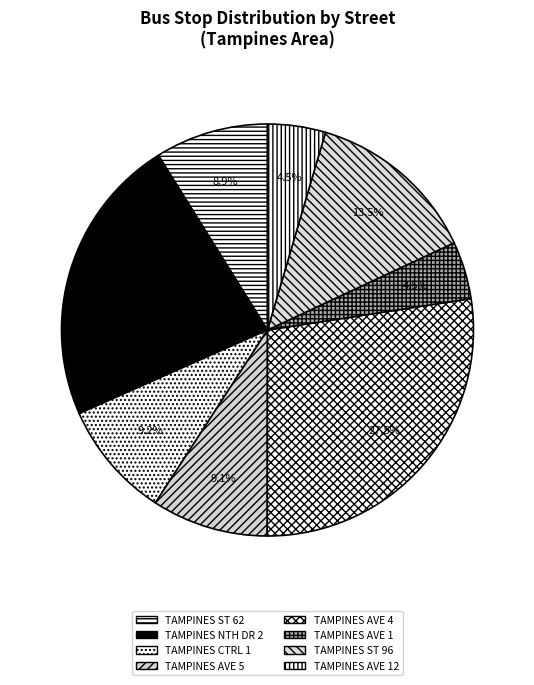

Is there a majority slice in this chart?

No